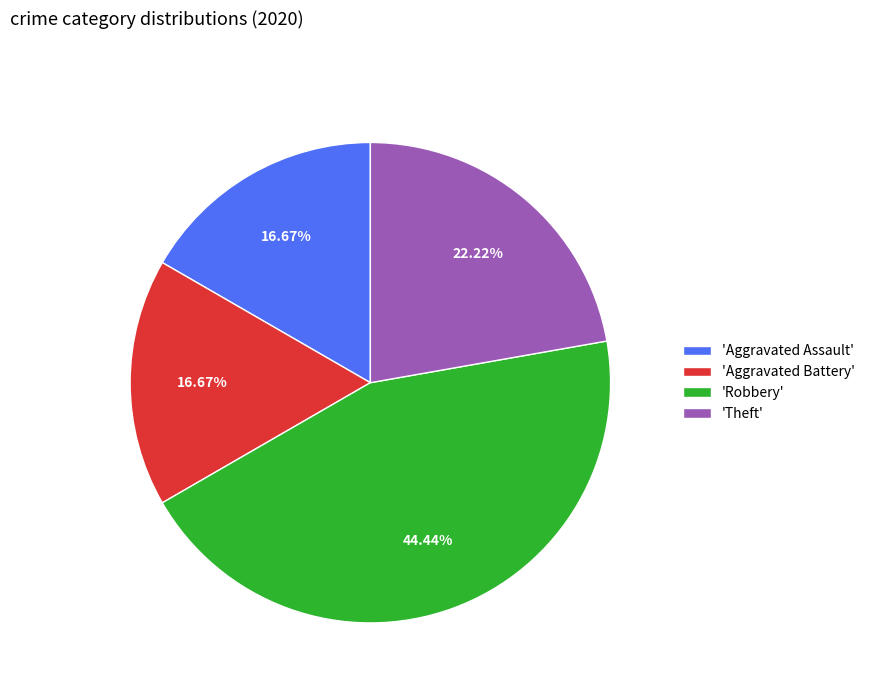

Does any single category account for the majority?

No